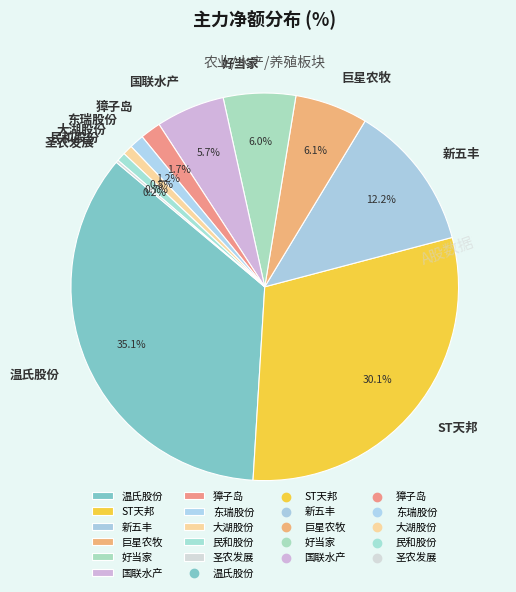

Approximately how many times larger is the value at 国联水产 compared to 大湖股份?

7.0